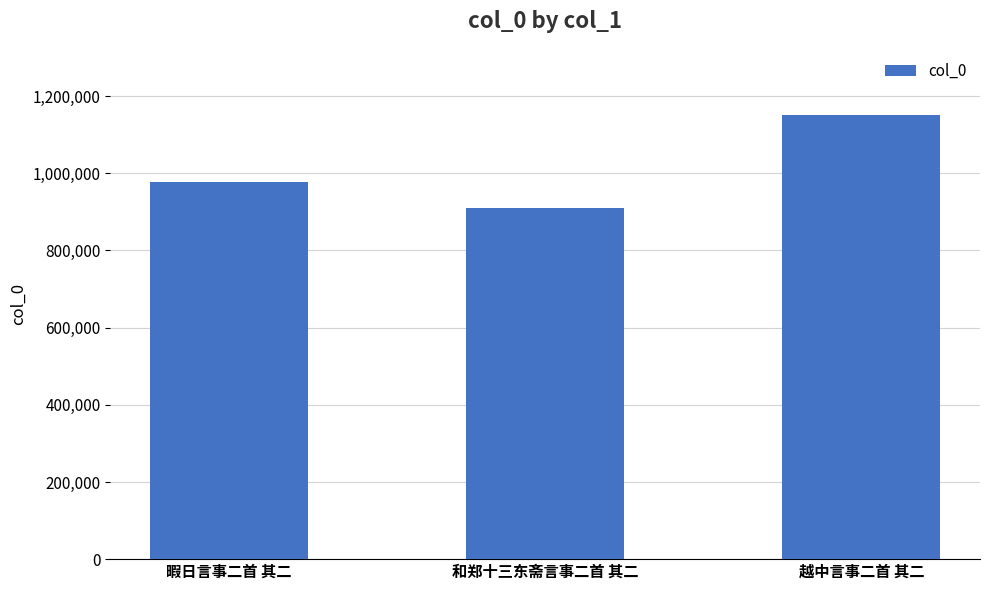

What is the ratio of the value at 越中言事二首 其二 to the value at 和郑十三东斋言事二首 其二?

1.3